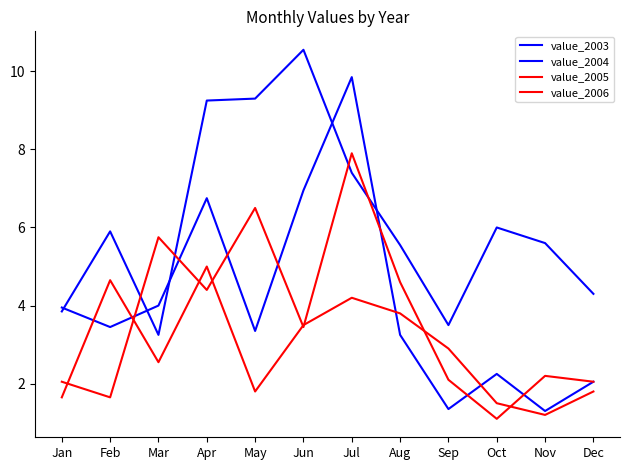

In value_2006, how many points are higher than both neighbors (excluding endpoints)?

3